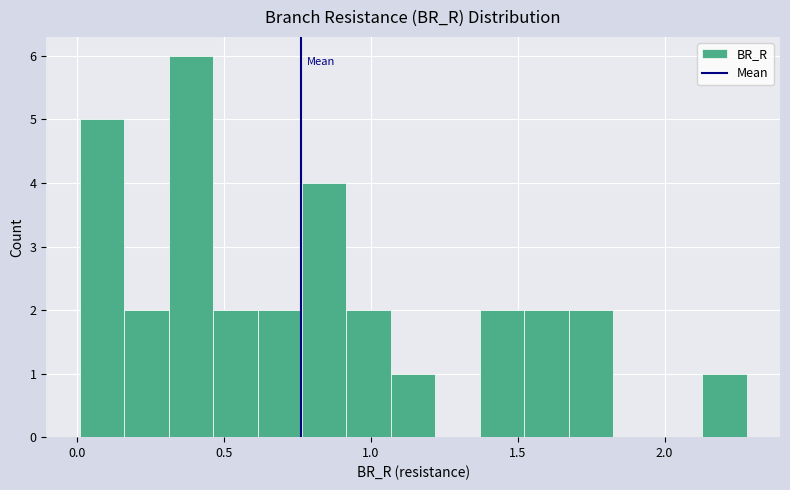

Read against the x-axis, roughly where is the centre of the tallest bar?

0.40